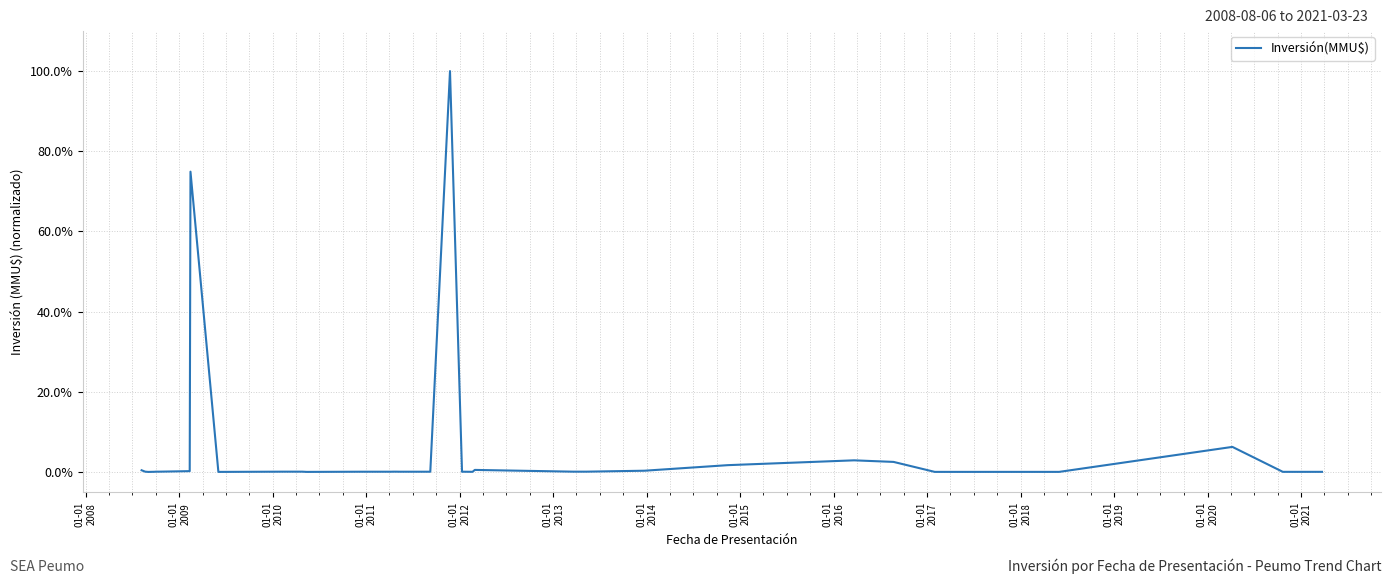

Is this an area chart (filled region under the line)?

No